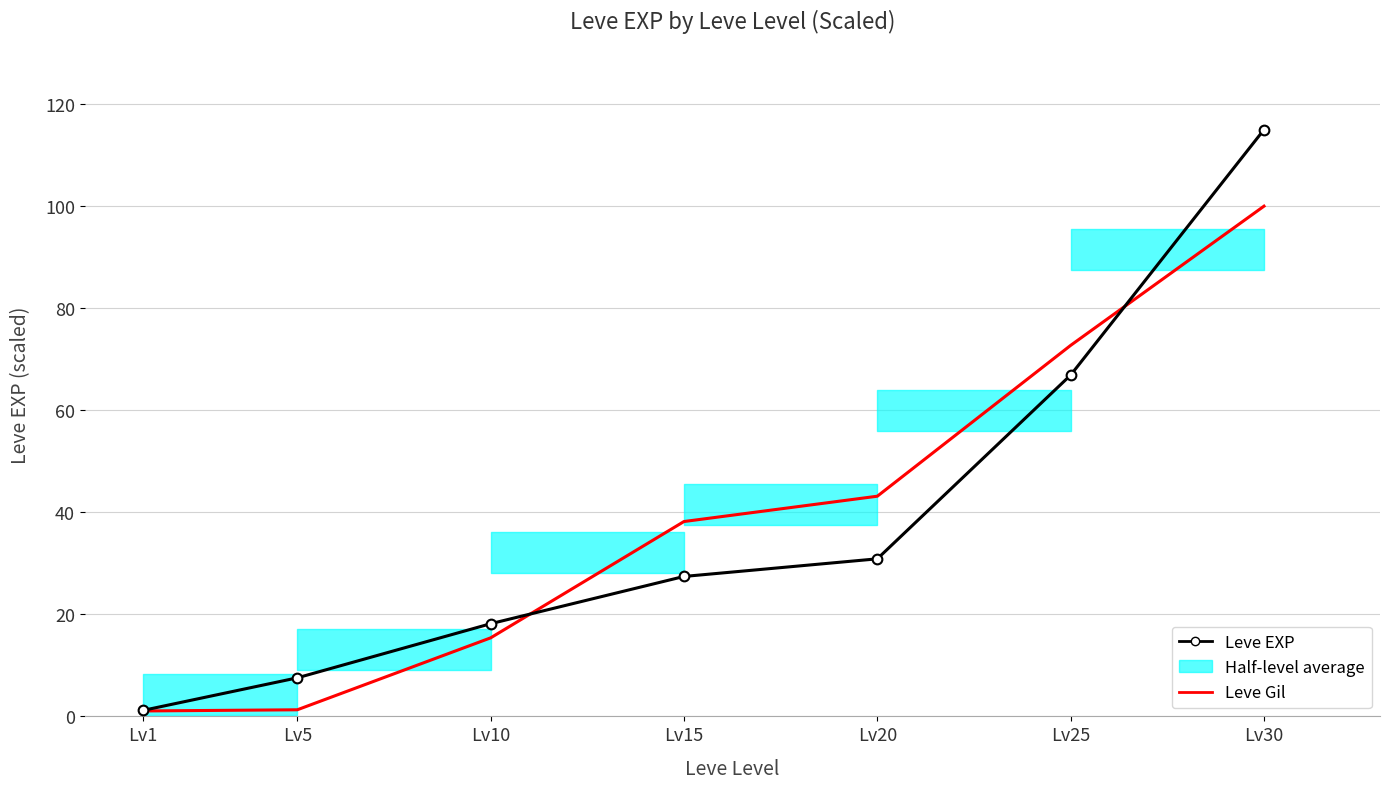

What is the value of the Leve Gil point at the 1st from the left?

1.1